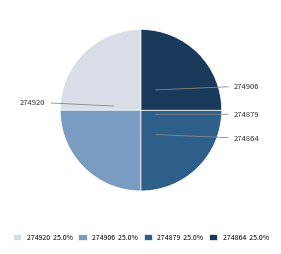

Approximately how many times larger is the value at 274920 compared to 274864?

1.0